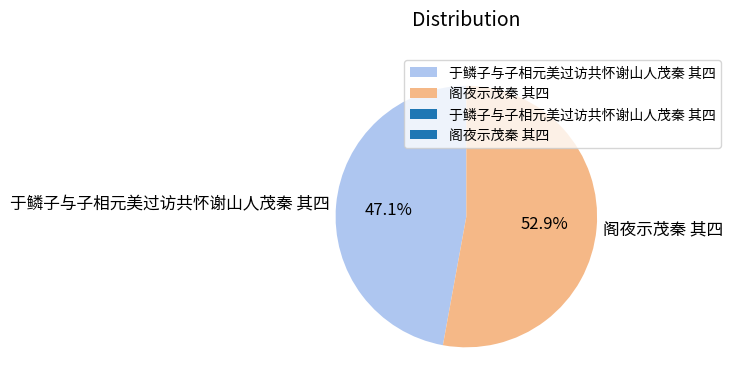

Combined, do 于鳞子与子相元美过访共怀谢山人茂秦 其四 and 阁夜示茂秦 其四 account for over 50%?

Yes